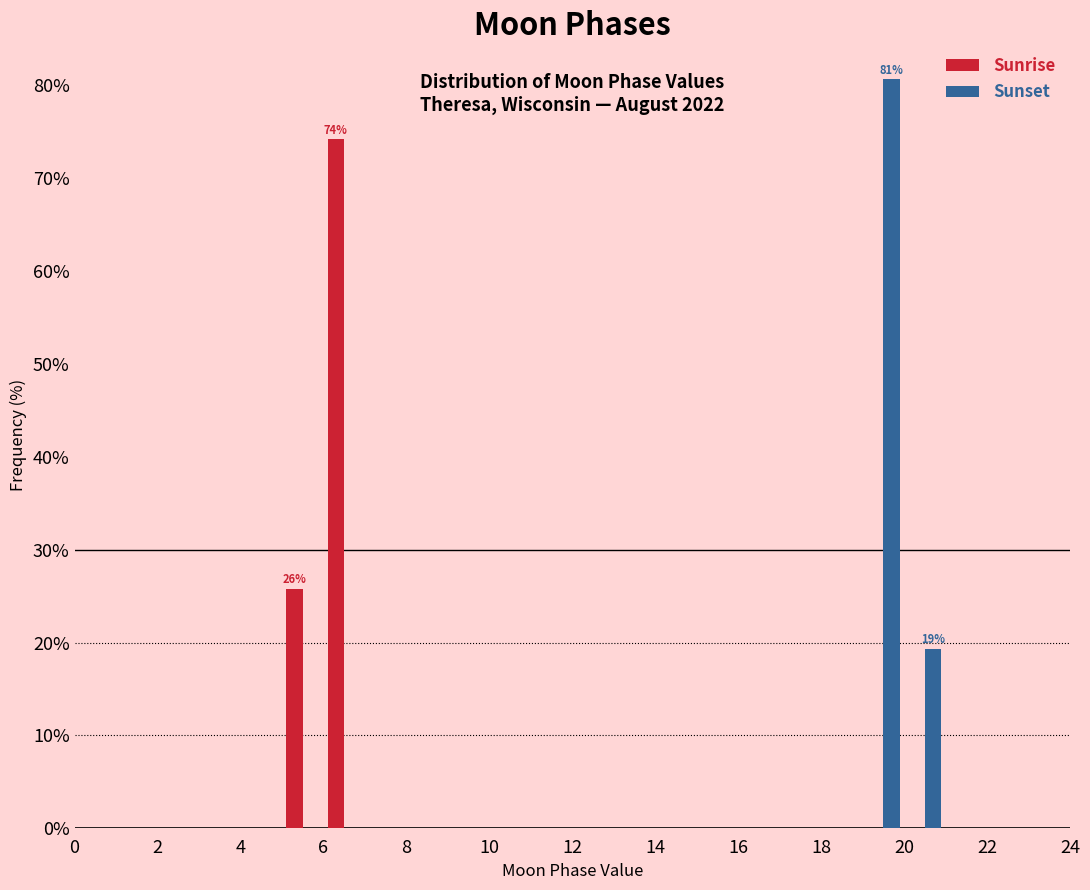

In the Sunset series, which range on the x-axis has the tallest bar?

19 to 20